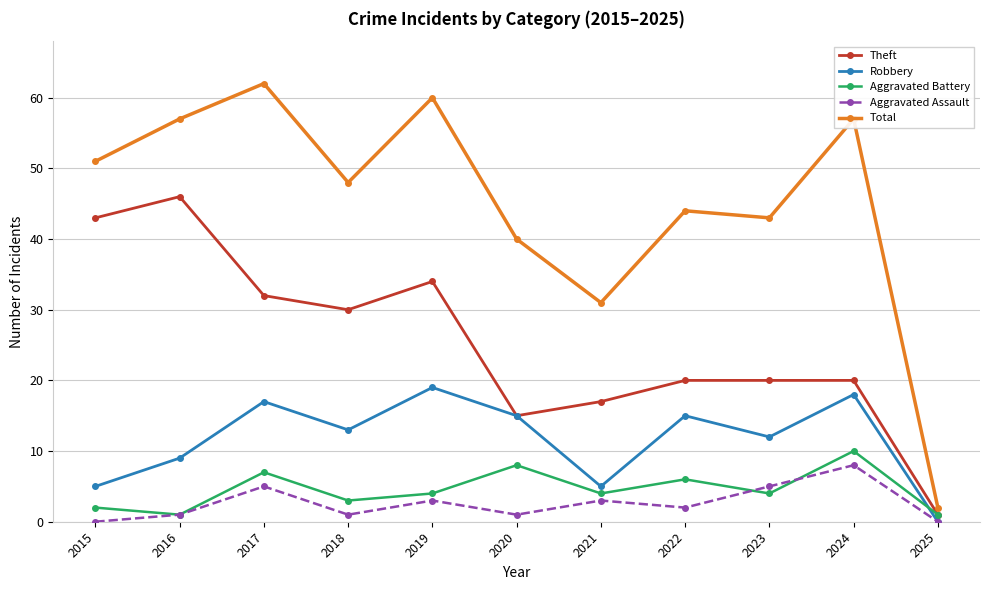

What is the average value of the Aggravated Assault series?

3